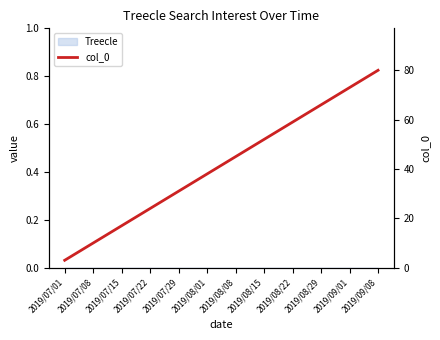

What is the value of the 12th point from the left?

80